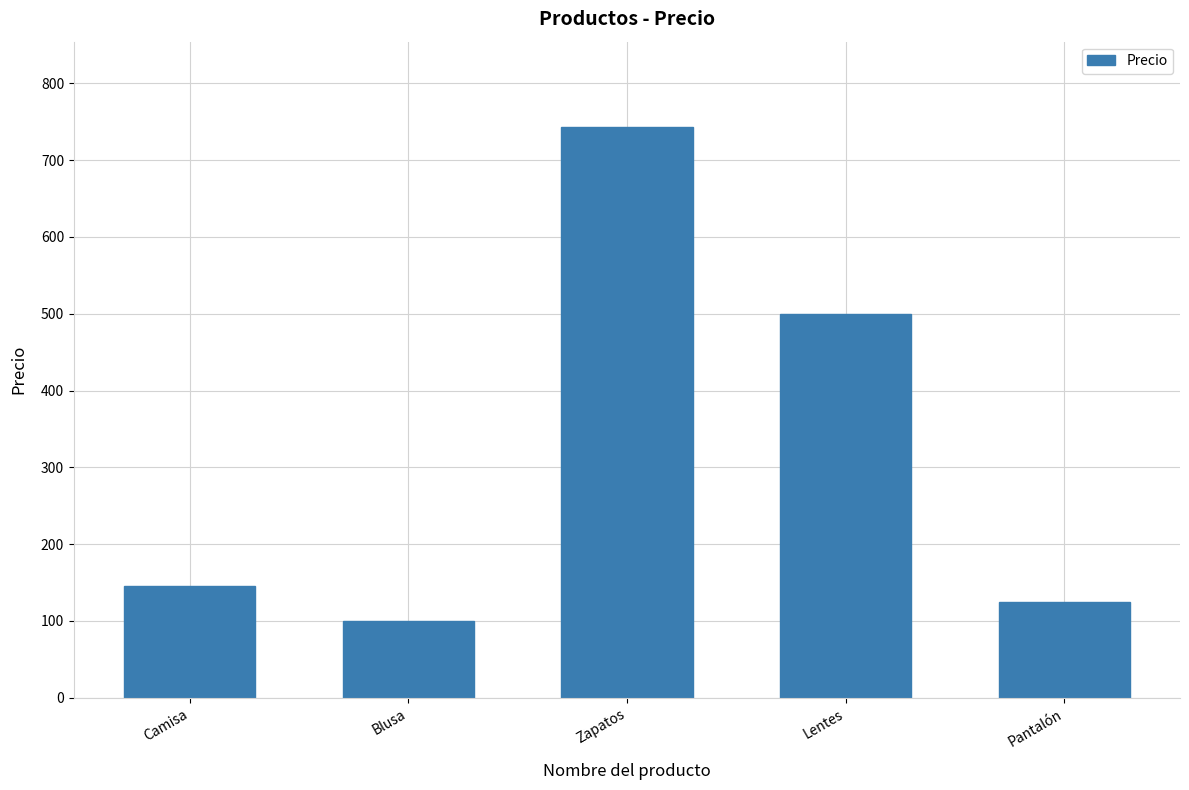

What position from the left is Zapatos?

3